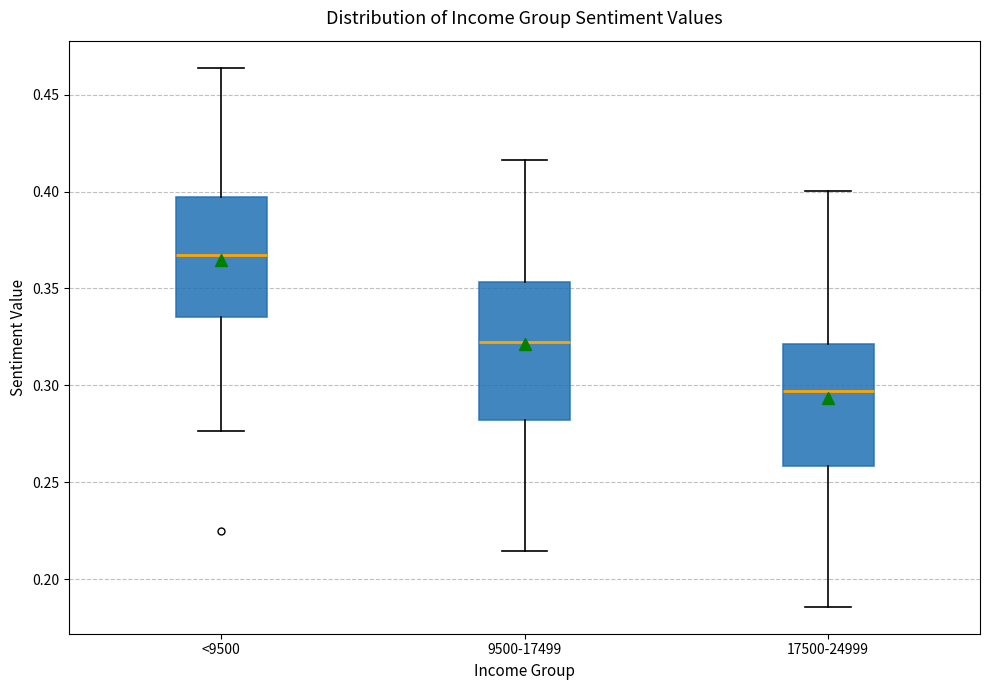

Reading left to right, read every box against the y-axis: the position of its median line, the range the box covers, and the ends of its whiskers. The values are not printed on the chart, so give them approximately, as read against the axis.

<9500: median 0.365, box 0.335 to 0.395, whiskers 0.275 to 0.465
9500-17499: median 0.320, box 0.280 to 0.355, whiskers 0.215 to 0.415
17500-24999: median 0.295, box 0.260 to 0.320, whiskers 0.185 to 0.400